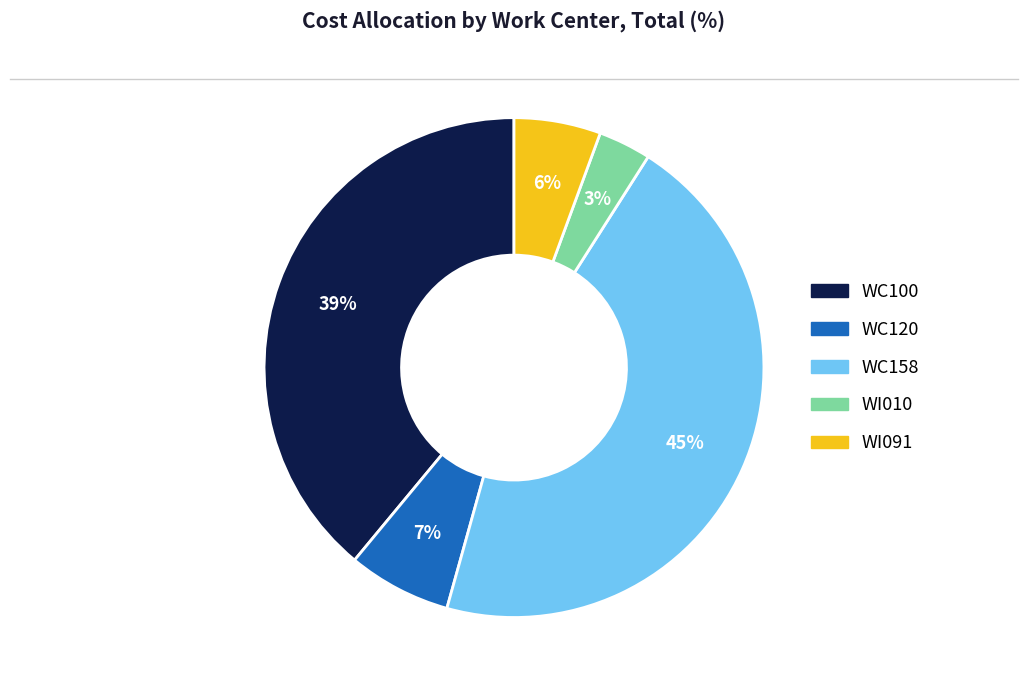

Combined, do WI091 and WC120 account for over 50%?

No